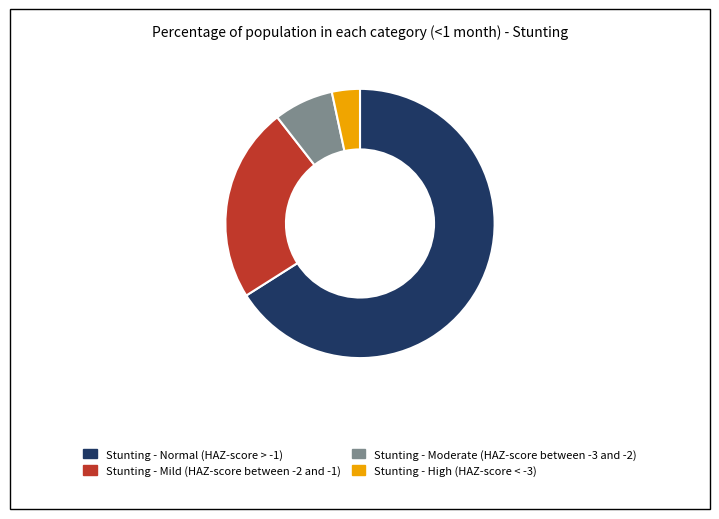

Which slice is the smallest?

Stunting - High (HAZ-score < -3)